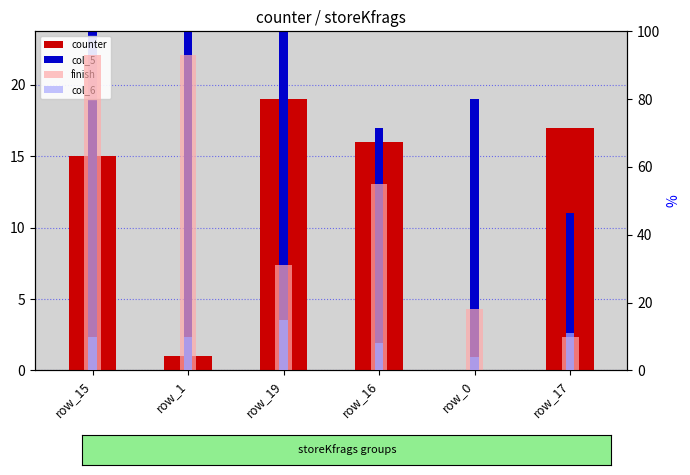

At which label does counter reach its peak?

row_19